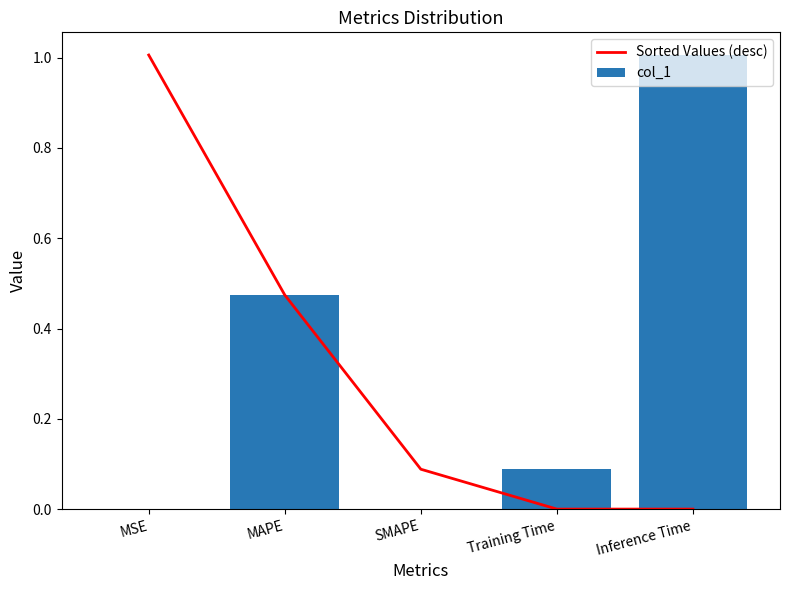

What position from the left is SMAPE?

3